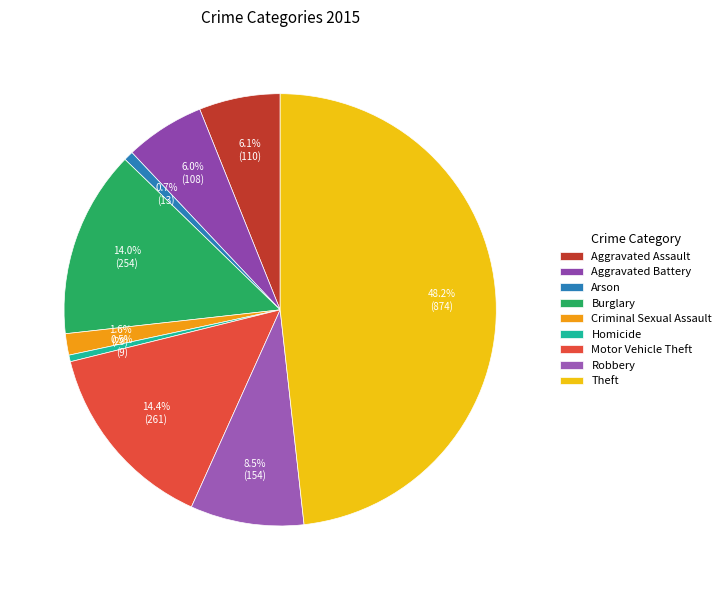

How many segments does this pie chart have?

9